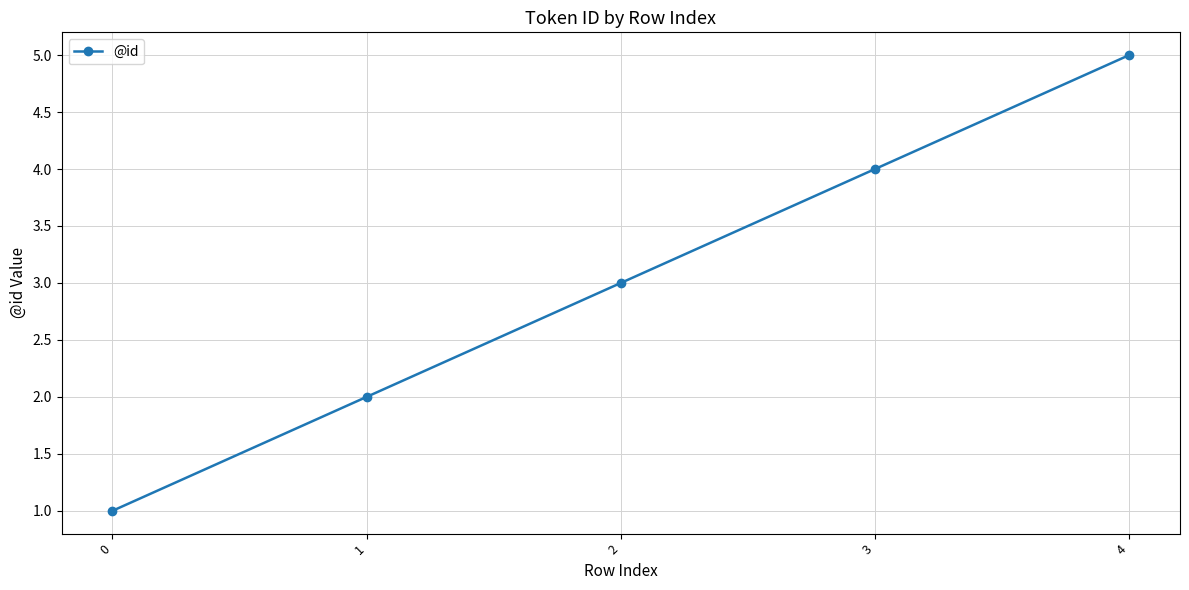

What is the ratio of the value at 0 to the value at 1?

0.5